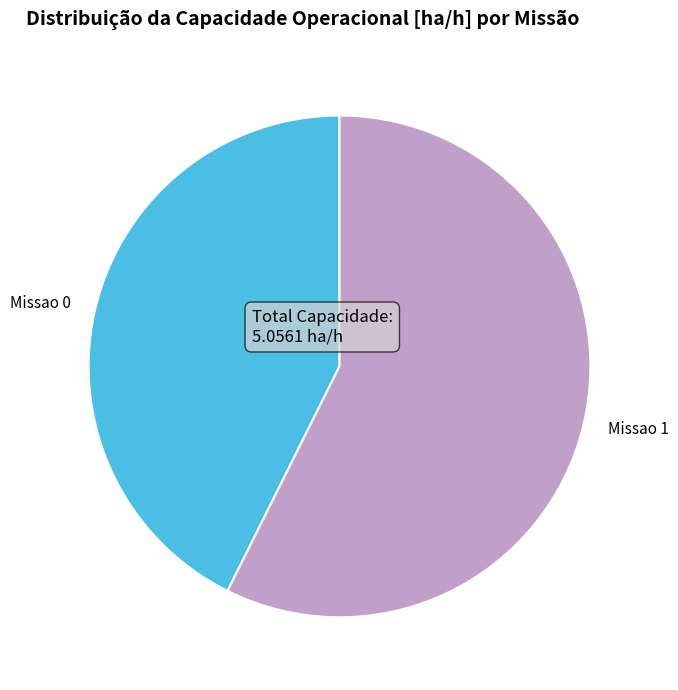

What is the ratio of the value at Missao 1 to the value at Missao 0?

1.3